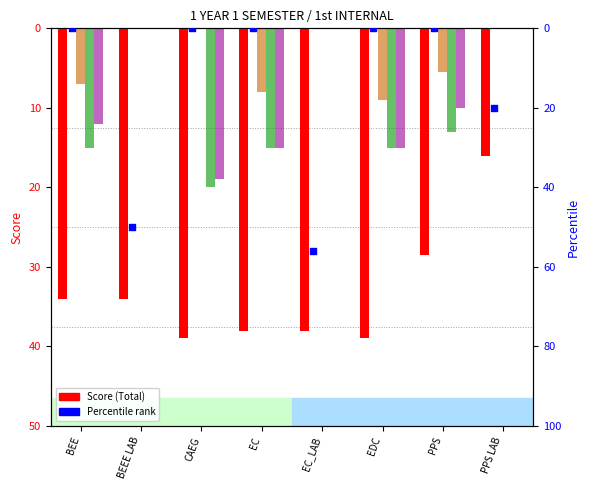

At how many categories does at least one series exceed 15?

8